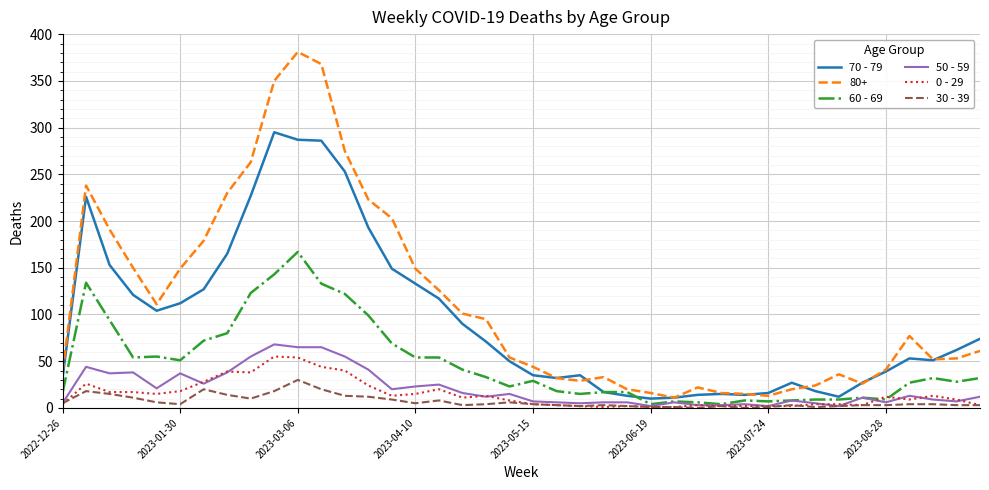

At how many categories does at least one series exceed 139?

14